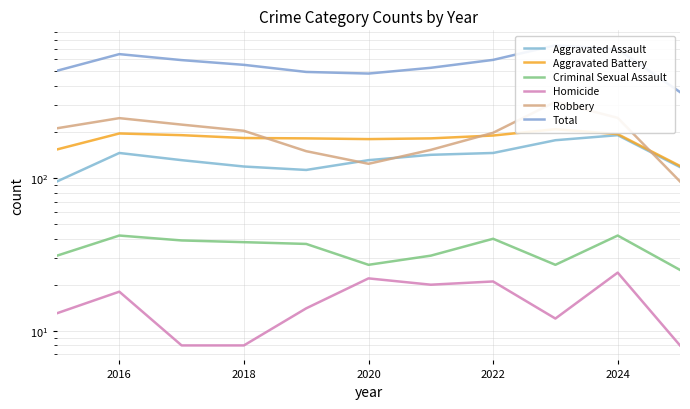

How many interior local peaks does the Criminal Sexual Assault series have?

3